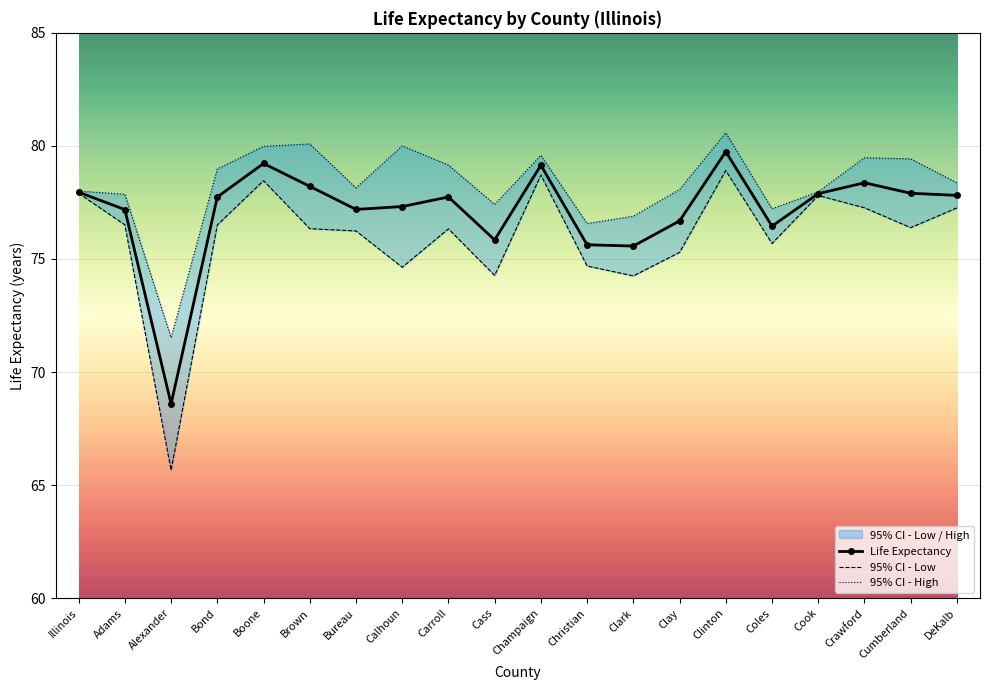

At Christian, list the series in order from largest to smallest.

95% CI - High, Life Expectancy, 95% CI - Low